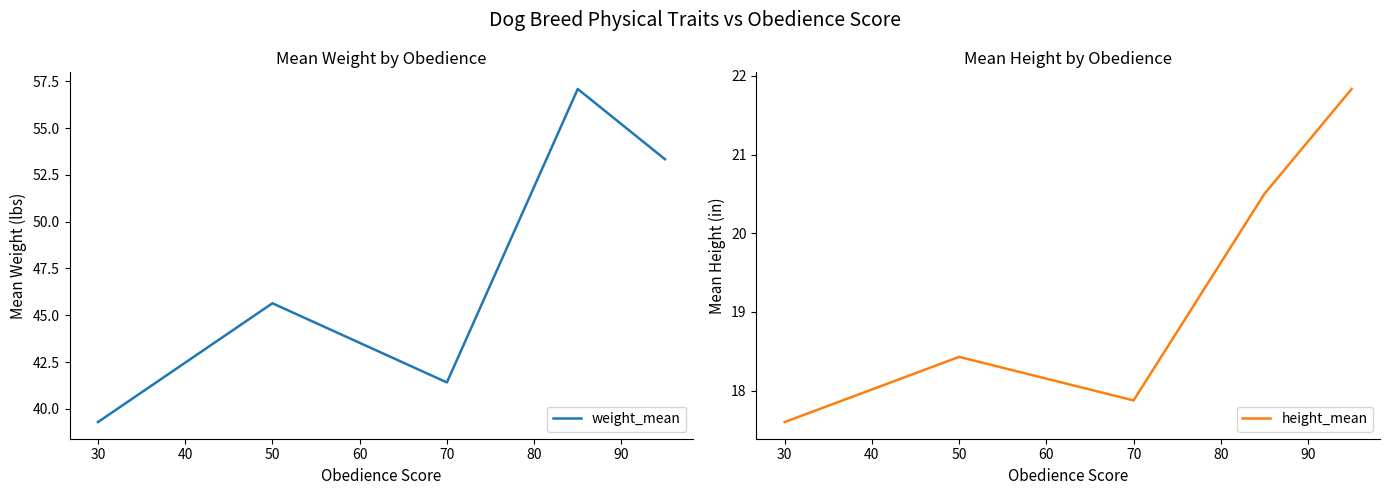

At which label is weight_mean closest to 48?

50